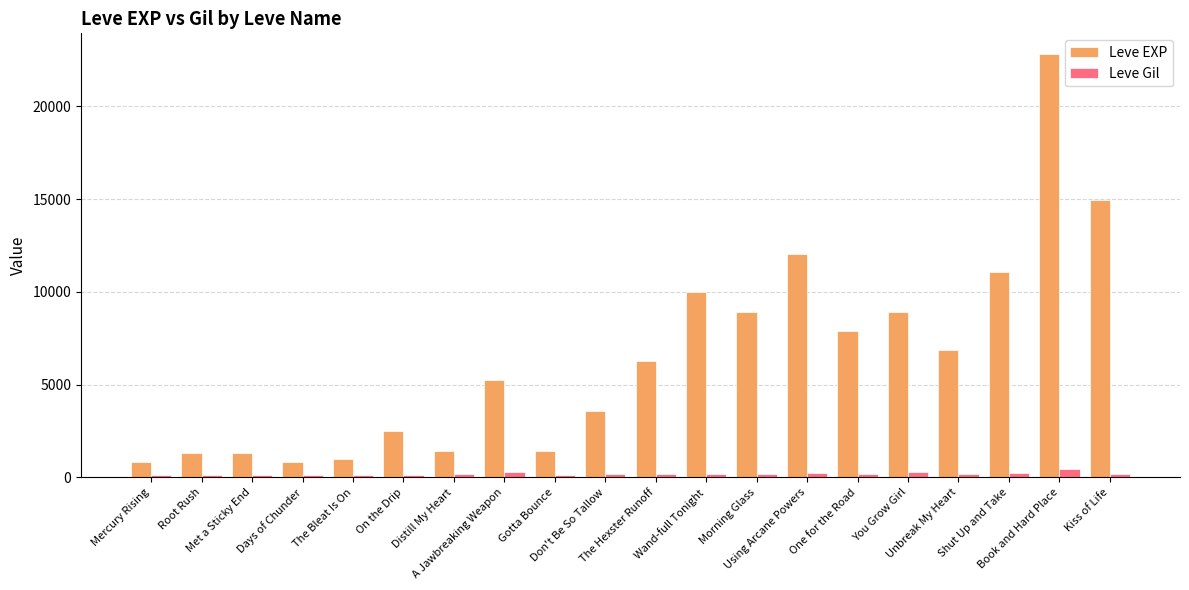

What is the value of the Leve Gil bar at the 14th from the left?

230